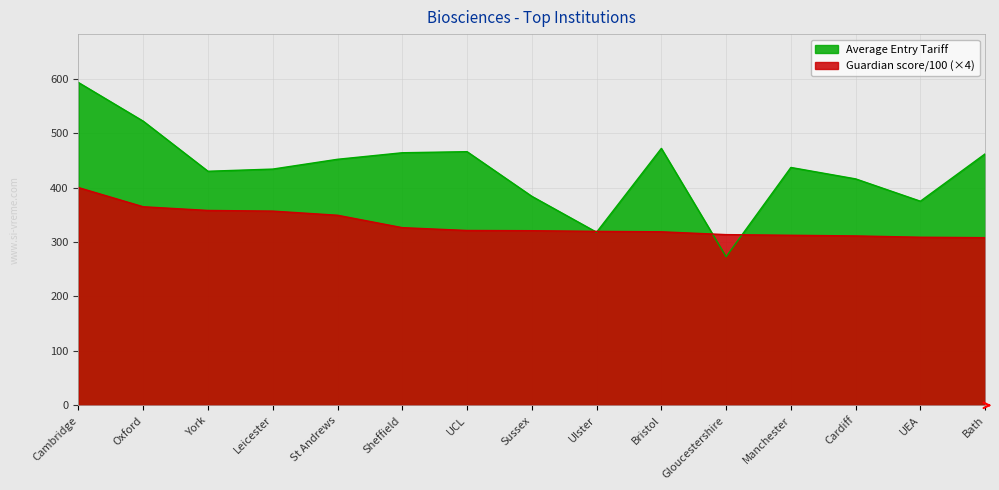

In Average Entry Tariff, how many points are higher than both neighbors (excluding endpoints)?

3